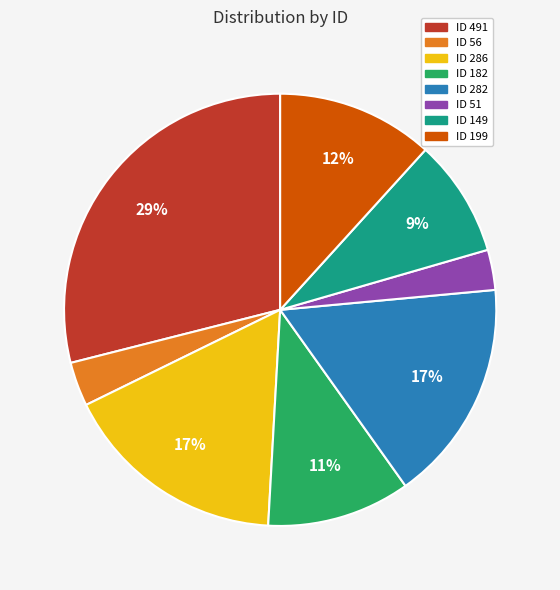

Is there any slice that represents more than half of the pie?

No